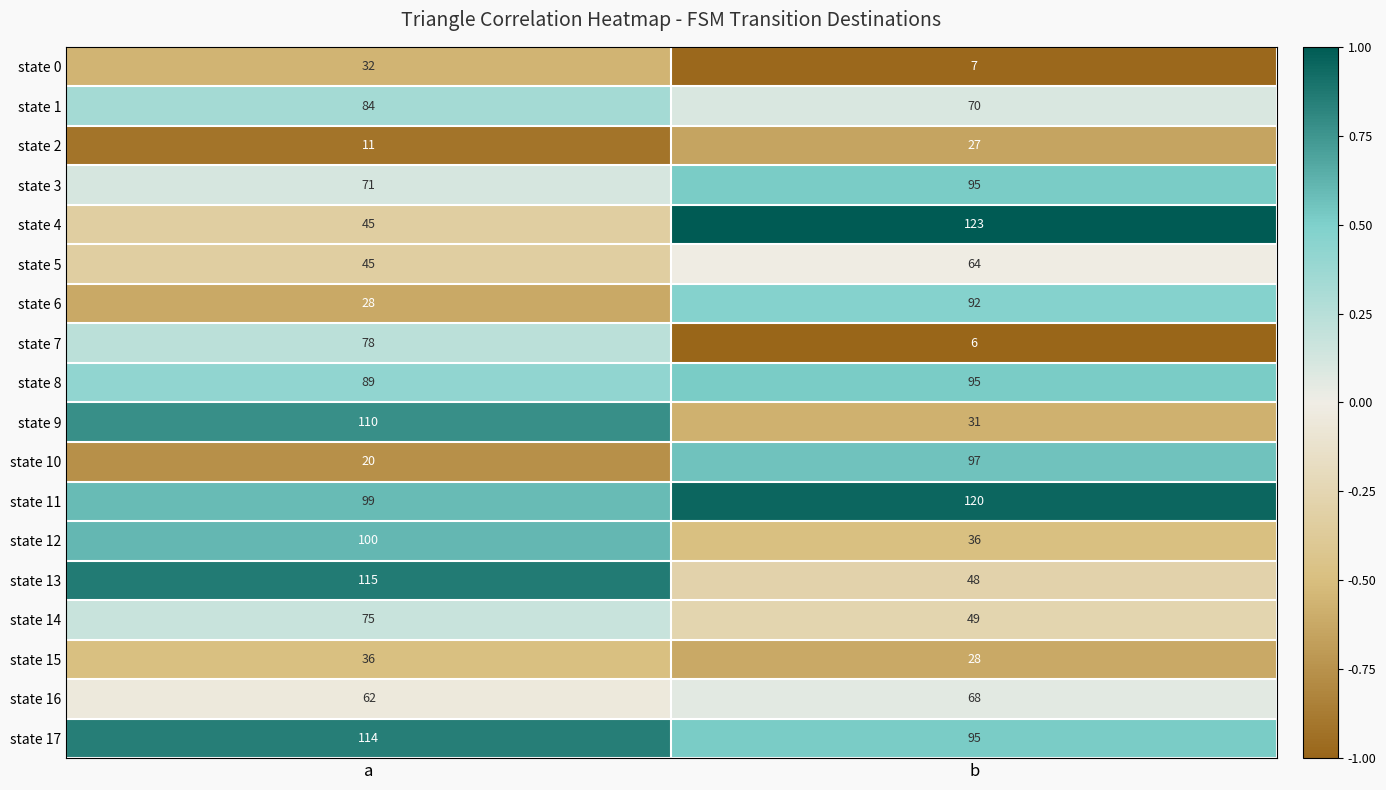

Rank the categories by state 4 value from highest to lowest.

b, a